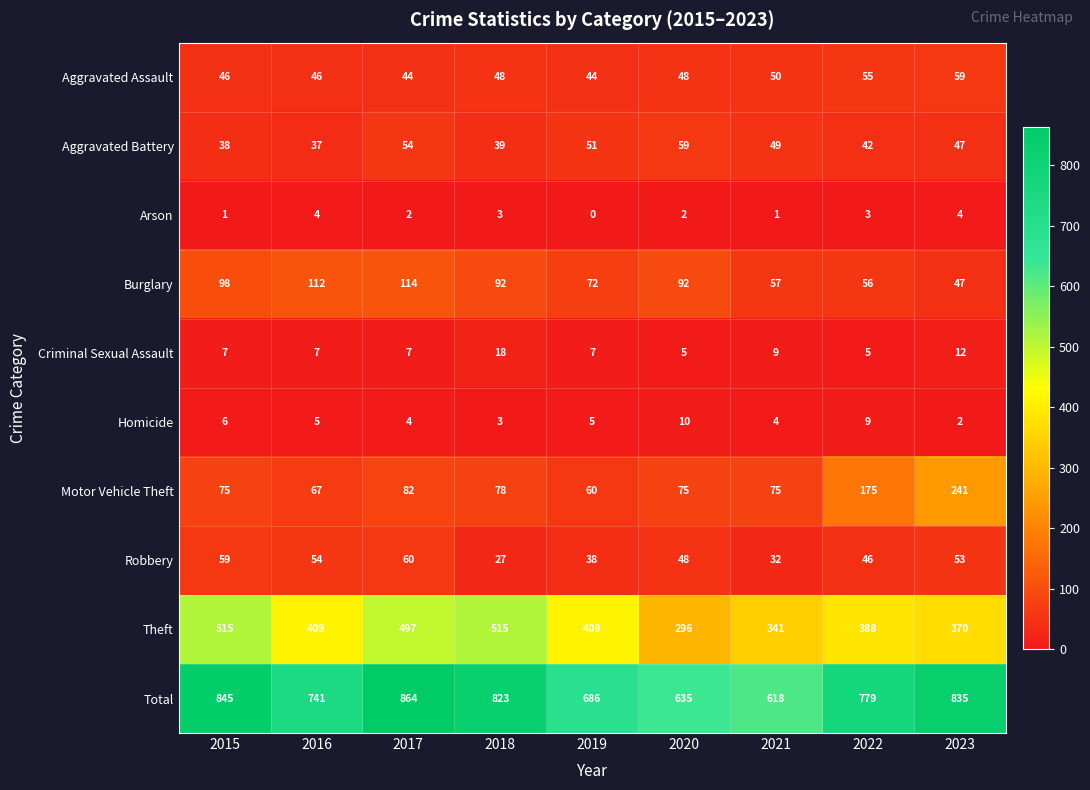

Which series has the largest total across all categories?

Total